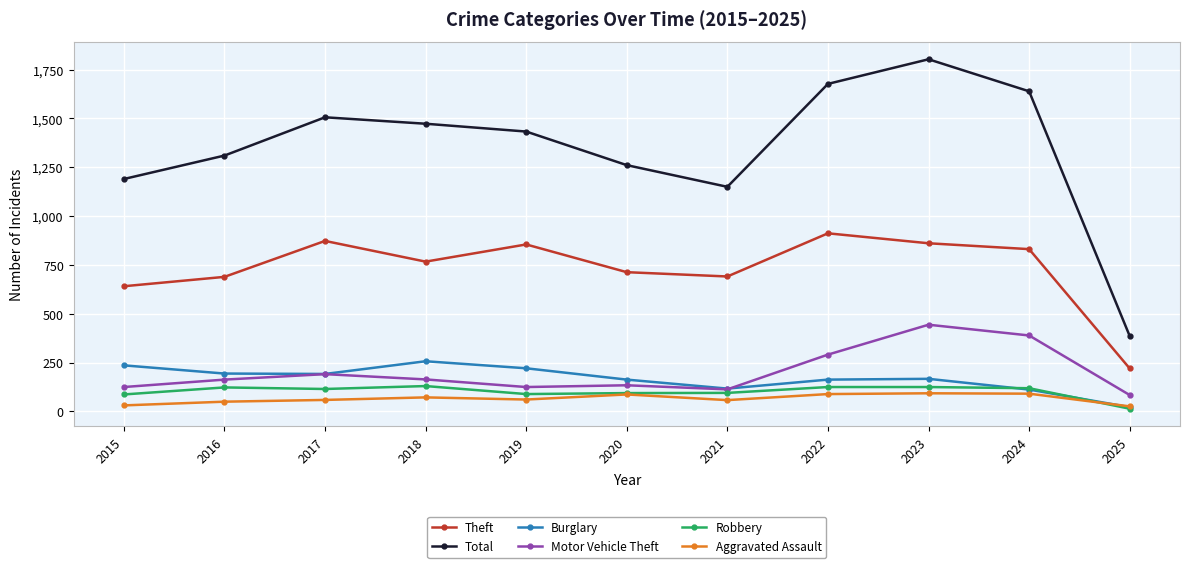

What is the value of the Aggravated Assault point at the 2nd from the left?

50